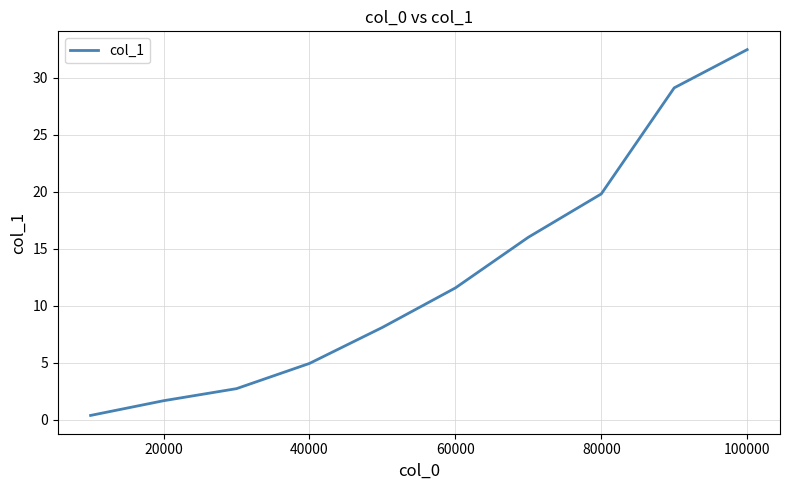

What is the sum of all values?

126.7